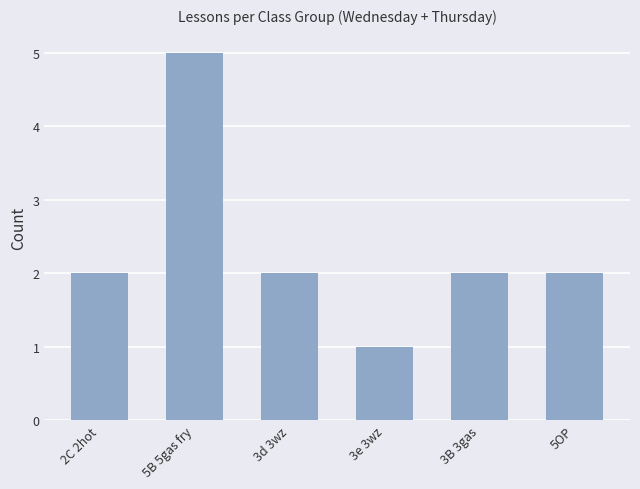

Reading right to left, transcribe all the data shown in this chart.

2	2	1	2	5	2